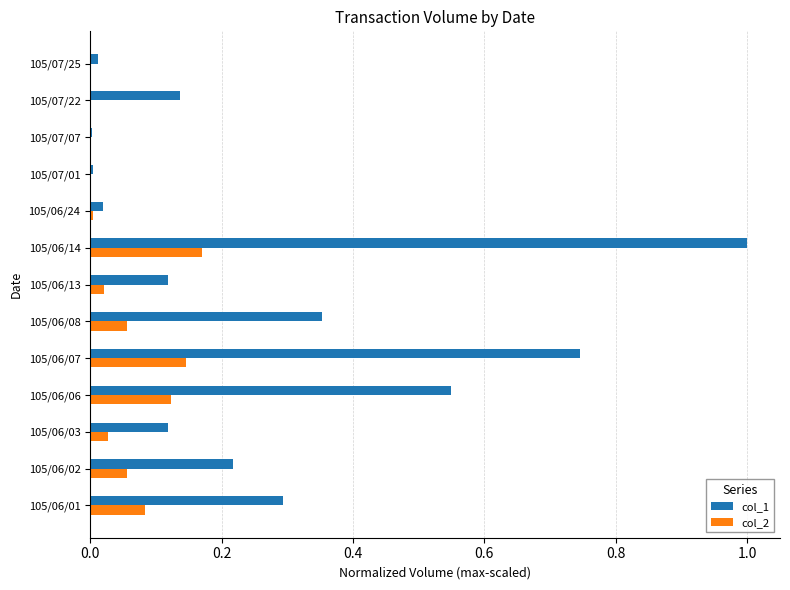

Which series changed the most between 105/06/02 and 105/06/06?

col_1